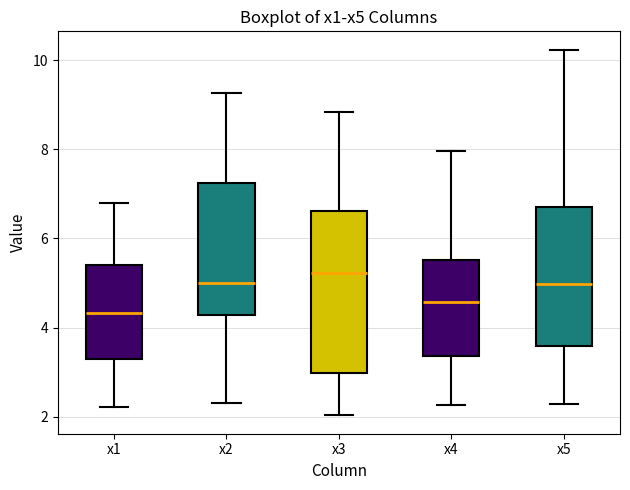

Where is the upper edge of the box for x5 on the y-axis? The values are not printed on the chart, so give them approximately, as read against the axis.

6.8